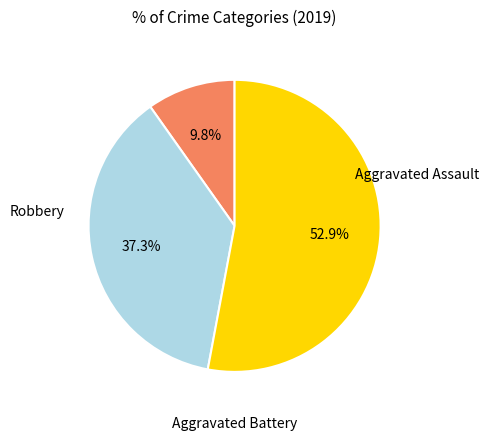

Is there any slice that represents more than half of the pie?

Yes